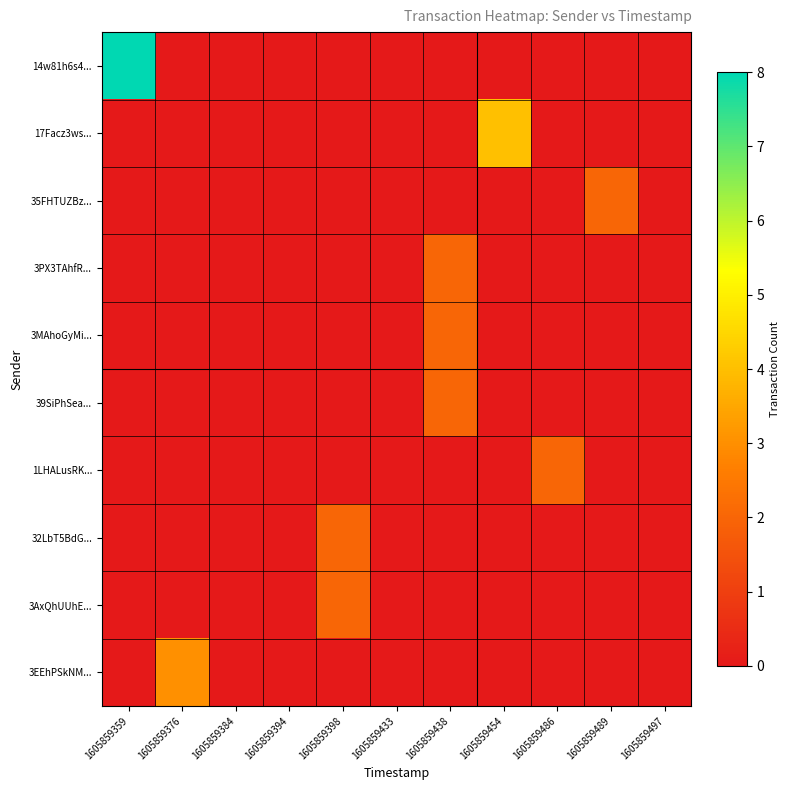

Rank the series at 1605859497 from highest to lowest value.

14w81h6s4..., 17Facz3ws..., 35FHTUZBz..., 3PX3TAhfR..., 3MAhoGyMi..., 39SiPhSea..., 1LHALusRK..., 32LbT5BdG..., 3AxQhUUhE..., 3EEhPSkNM...